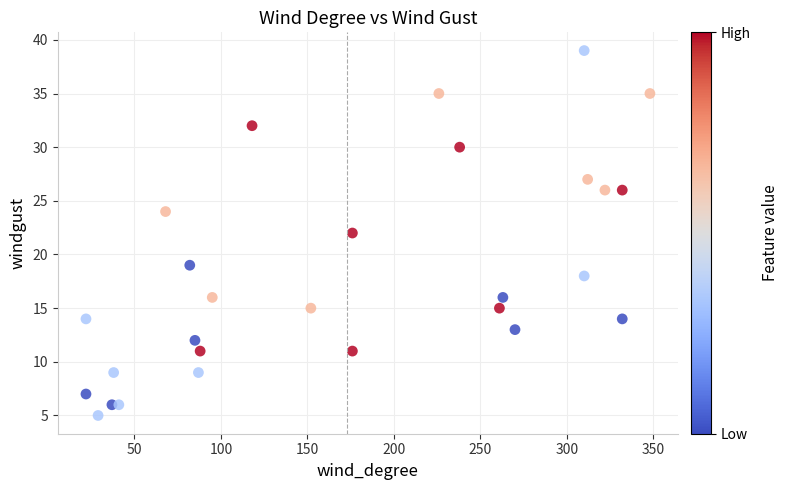

What is the range of X values (max minus min)?

326